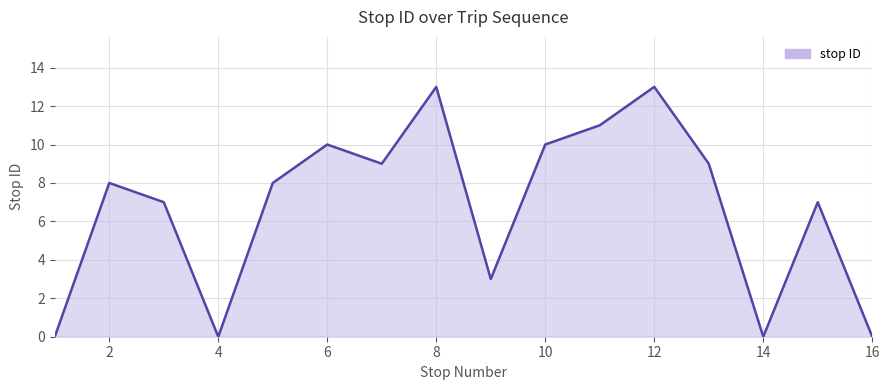

How many interior local valleys (lower than both neighbors) does the data have?

4